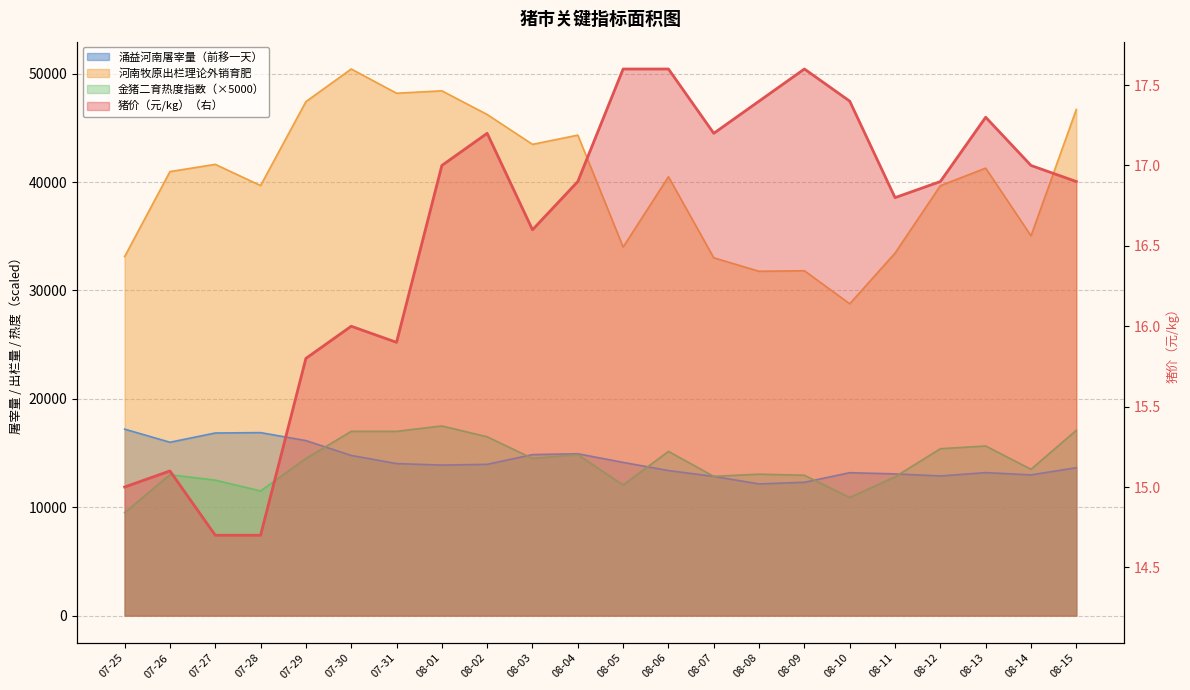

What is the average value of the 涌益河南屠宰量（前移一天） series?

14241.3